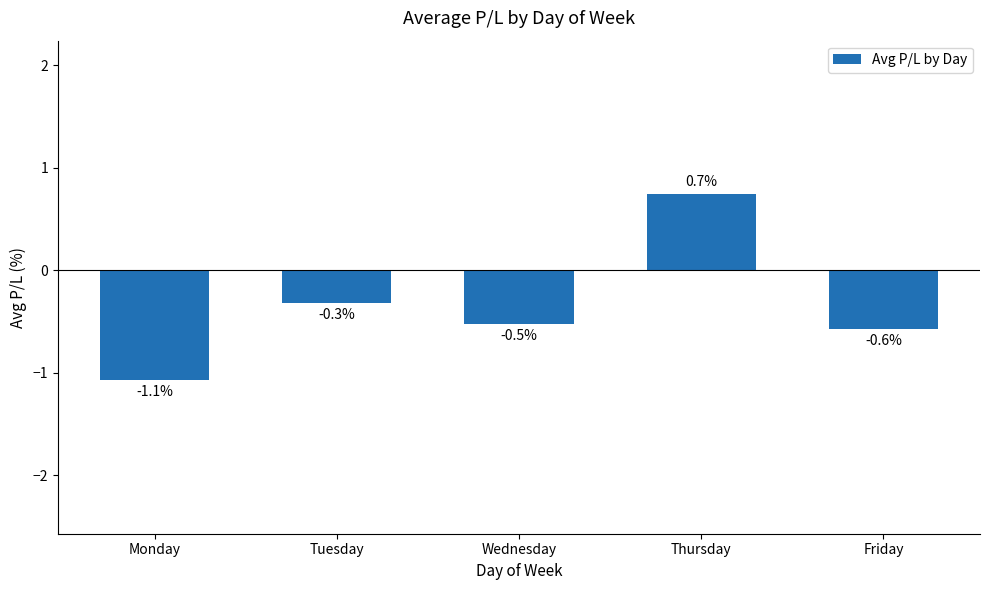

True or false: the data shows -0.8 at Friday.

False